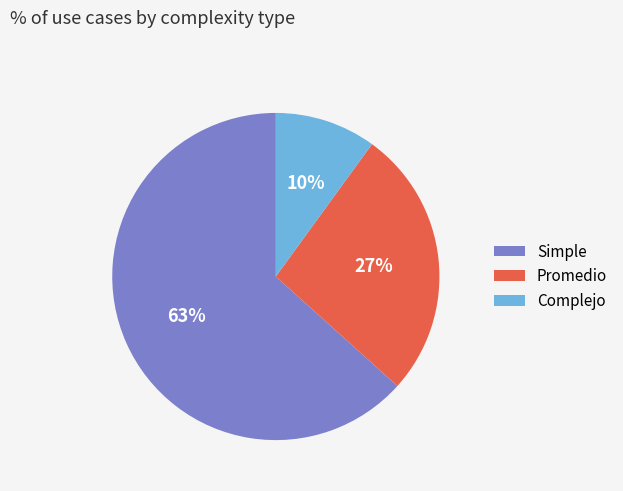

To the nearest percent, what portion does Simple represent?

63%